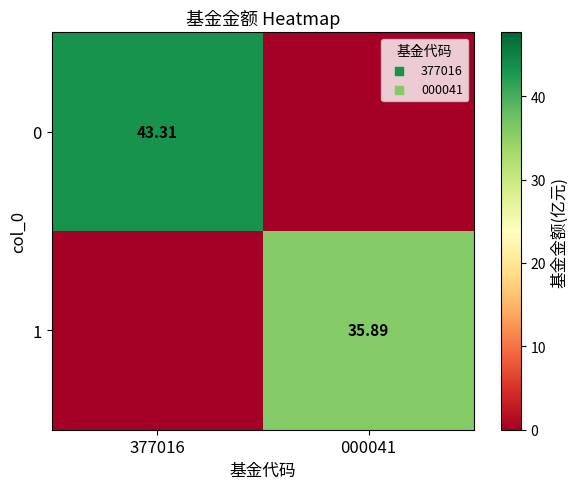

Count the number of data series in this chart.

2